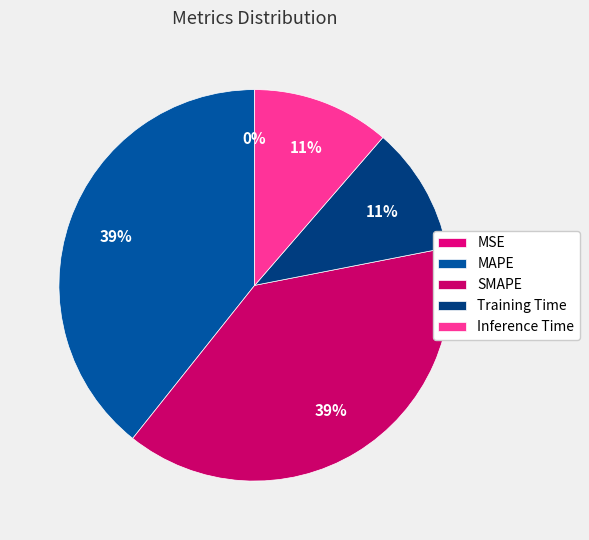

Rank the categories by value from highest to lowest.

MAPE, SMAPE, Inference Time, Training Time, MSE